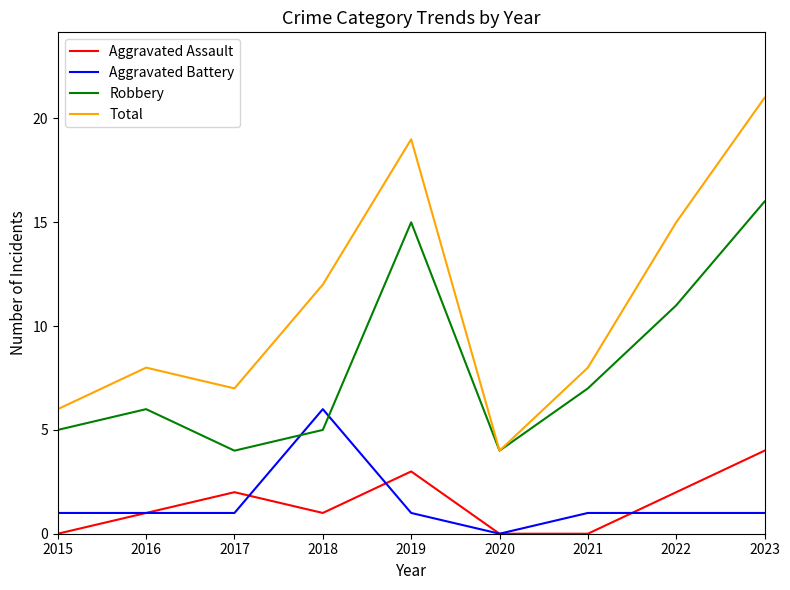

Reading left to right, what are all the values shown in this chart?

Aggravated Assault: 0	1	2	1	3	0	0	2	4
Aggravated Battery: 1	1	1	6	1	0	1	1	1
Robbery: 5	6	4	5	15	4	7	11	16
Total: 6	8	7	12	19	4	8	15	21